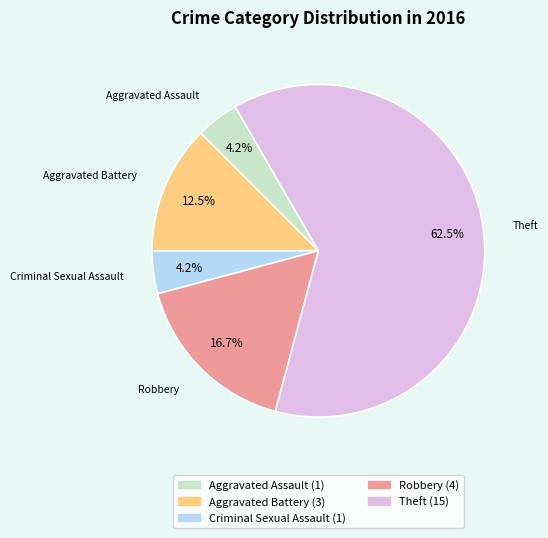

How many segments does this pie chart have?

5